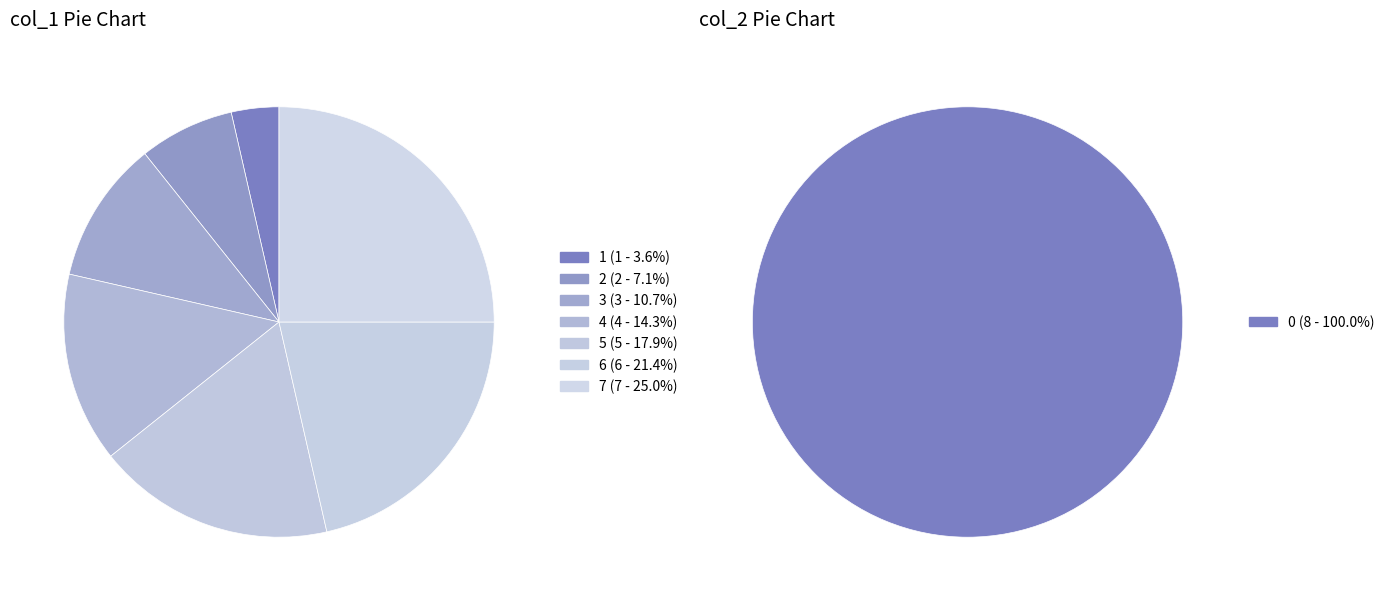

To the nearest percent, what is the difference between the 5 and 1 slice percentages?

14%